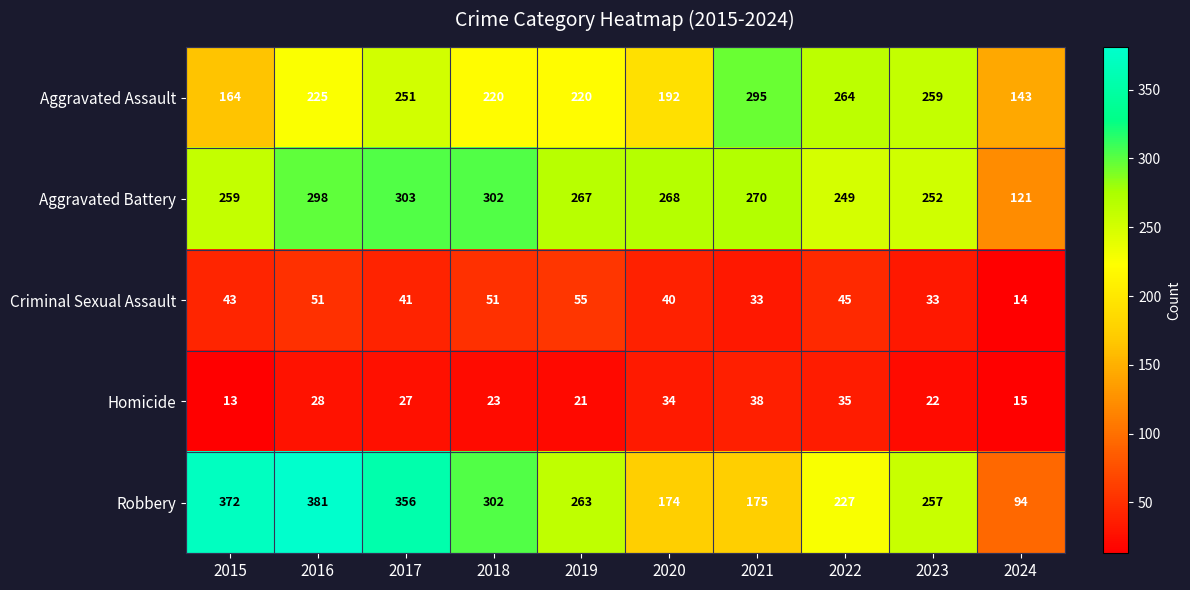

At which category does the chart reach its peak across all series?

2016